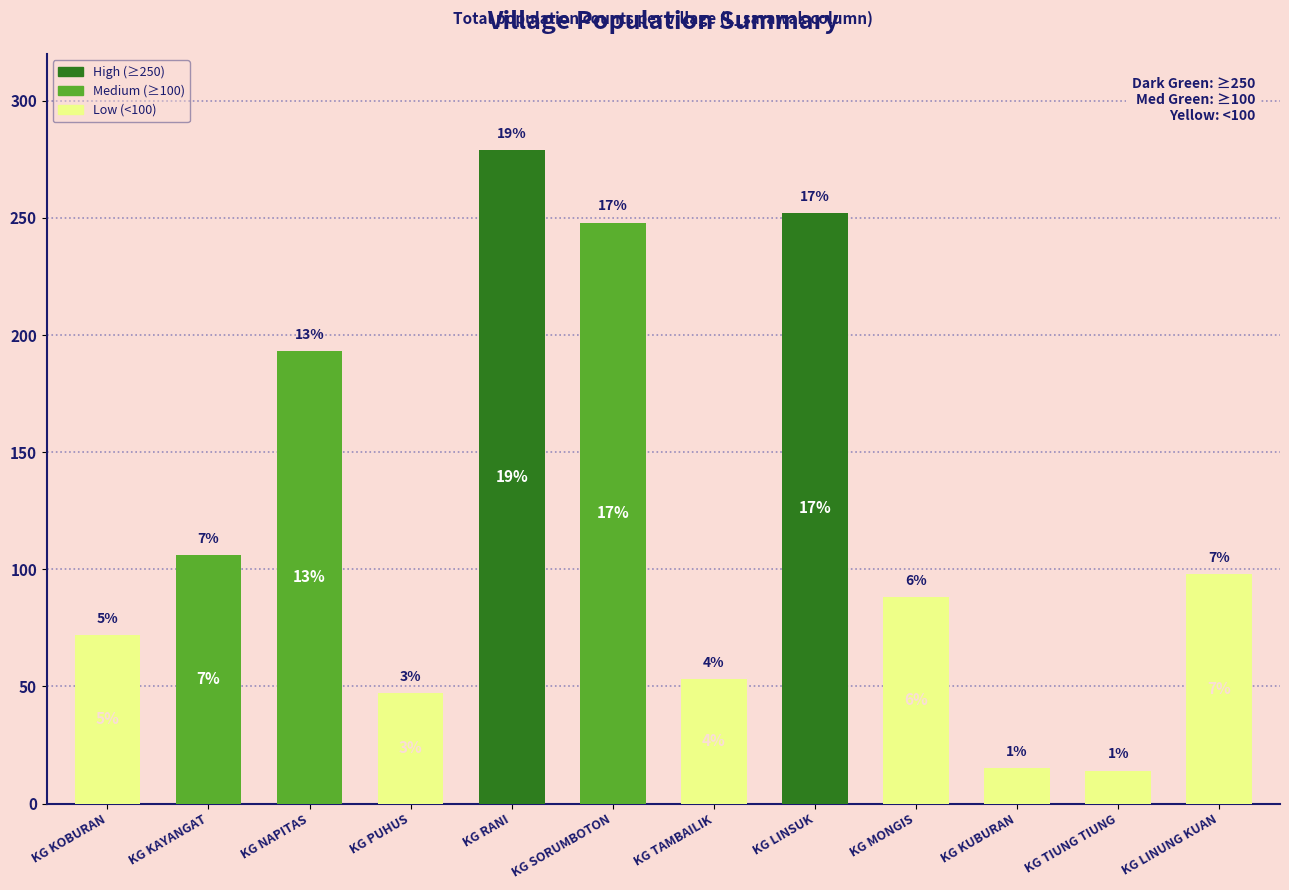

Does the chart contain any negative values?

No